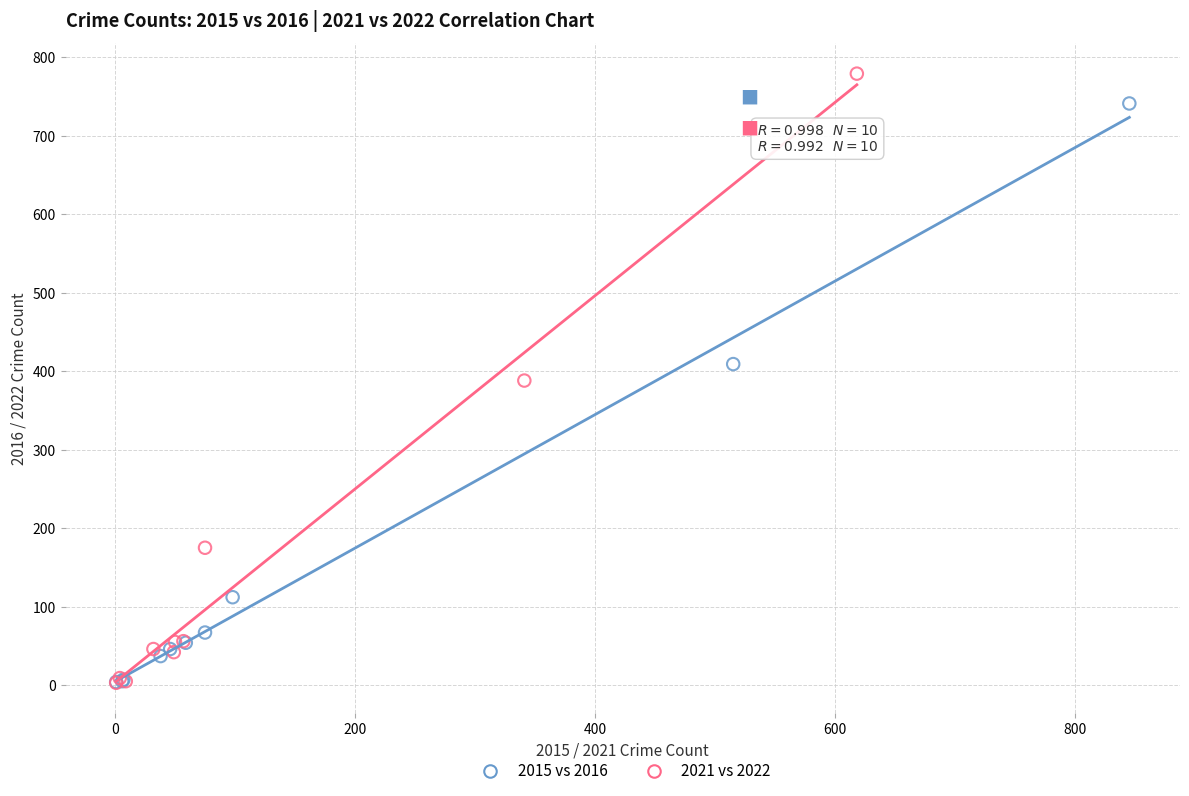

Which series has the widest spread of Y values?

2021 vs 2022